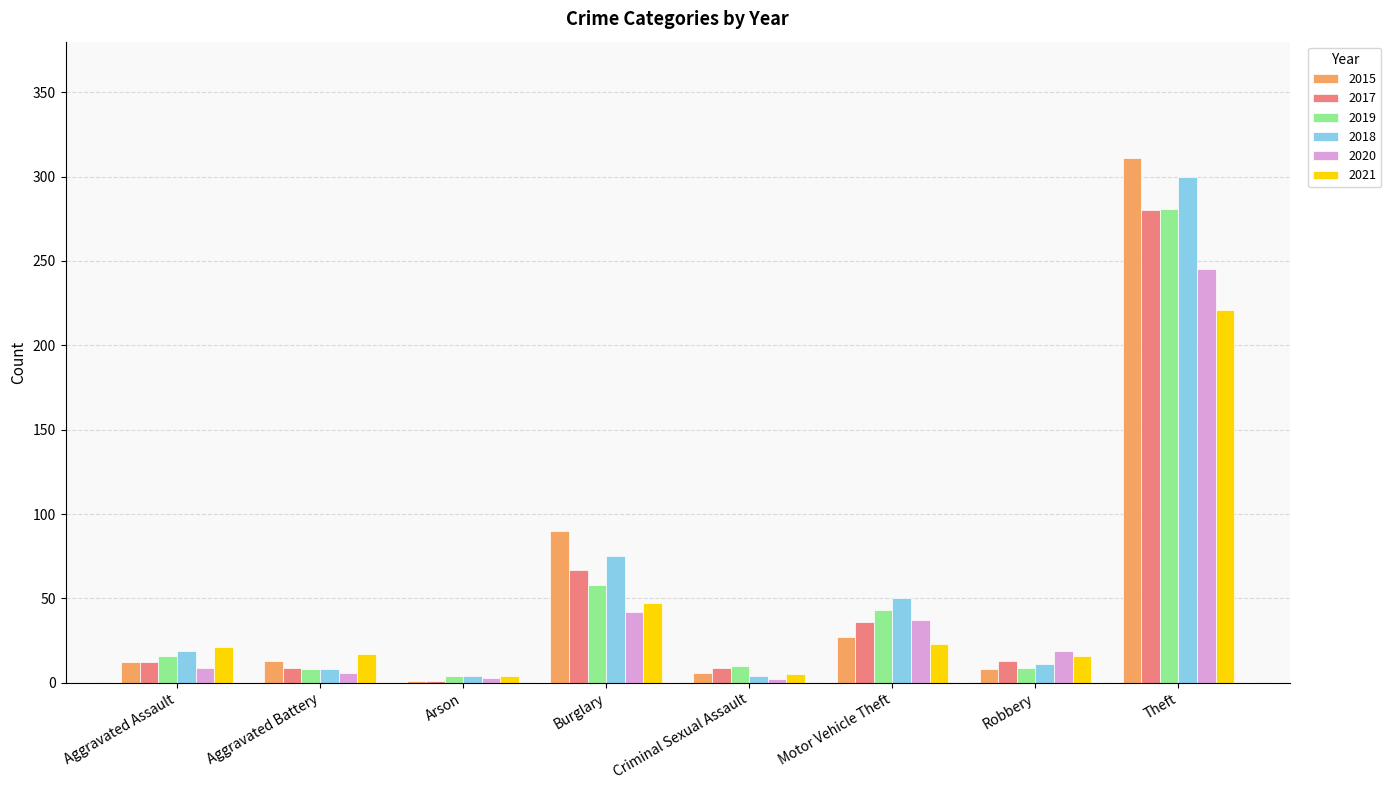

True or false: 2019 has a value of 10 at Criminal Sexual Assault.

True